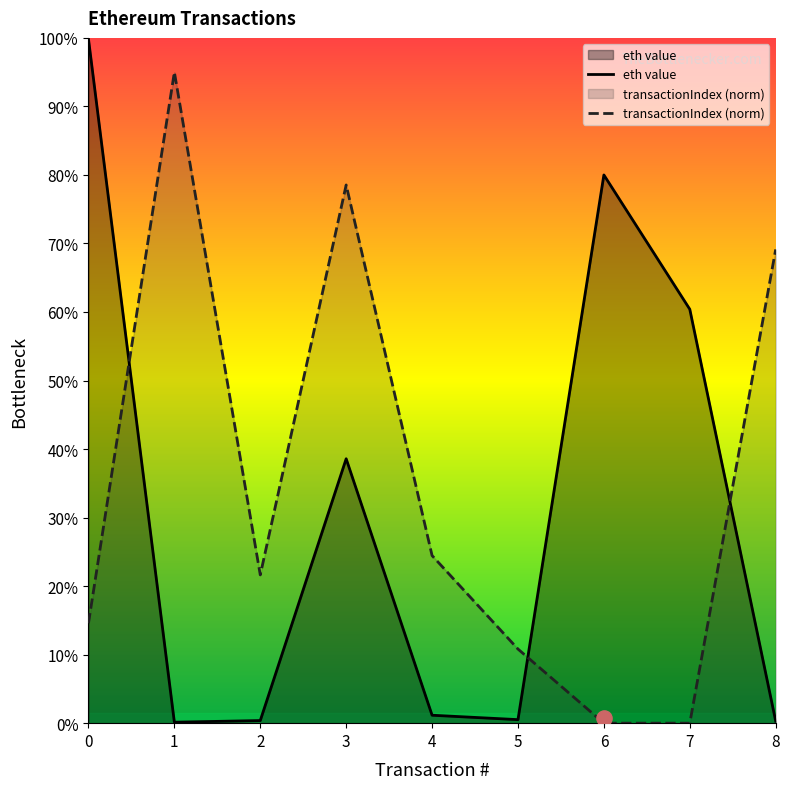

At which category is the sum across all series the highest?

3